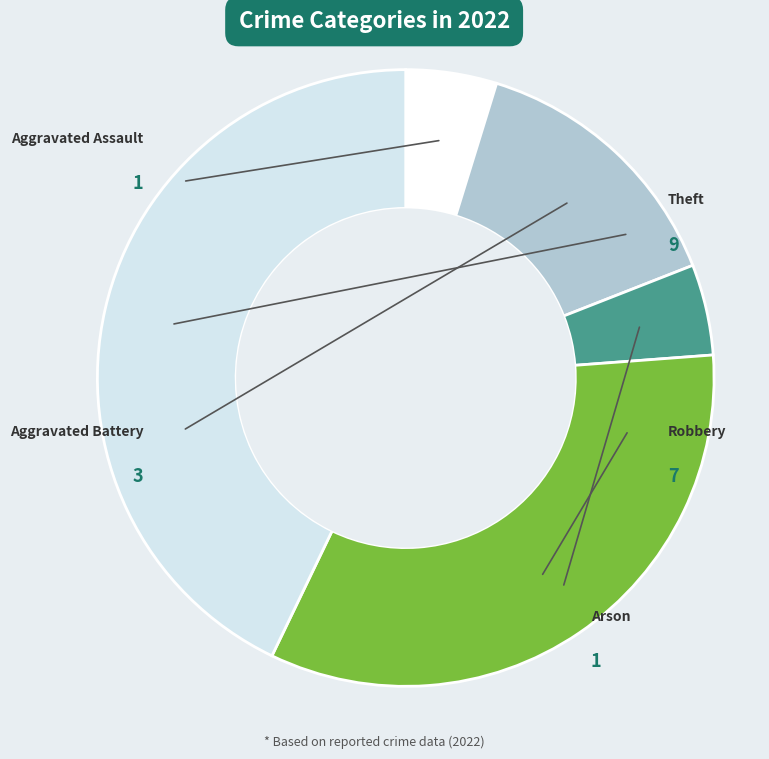

To the nearest percent, what percentage of the pie is Arson?

5%